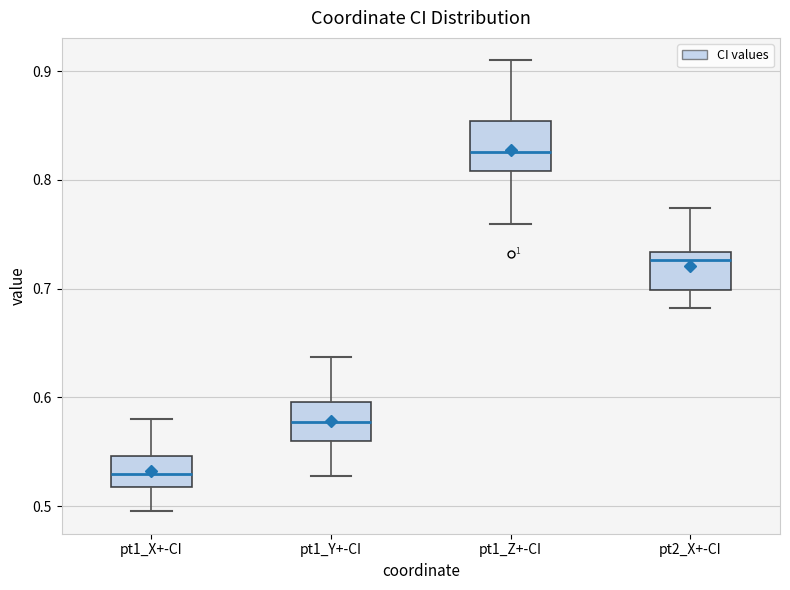

Where is the lower edge of the box for pt1_Z+-CI on the y-axis? The values are not printed on the chart, so give them approximately, as read against the axis.

0.81